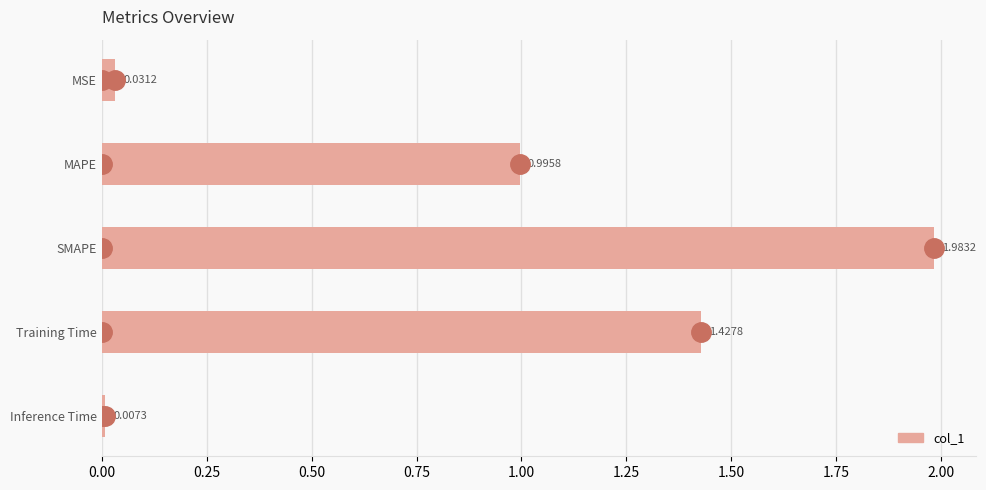

How many series are shown in this chart?

1